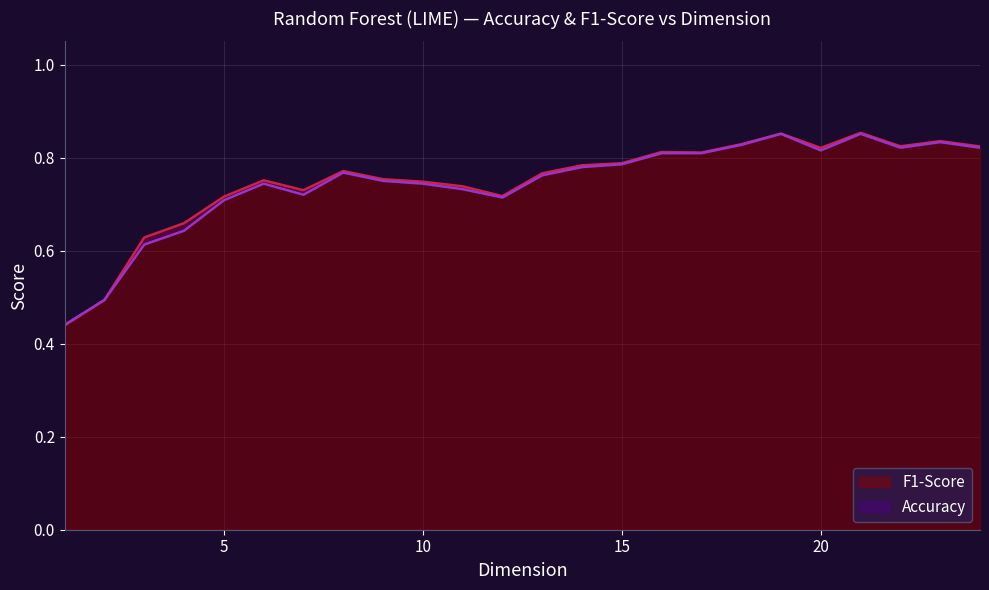

True or false: F1-Score has a value of 0.2 at 1.

False